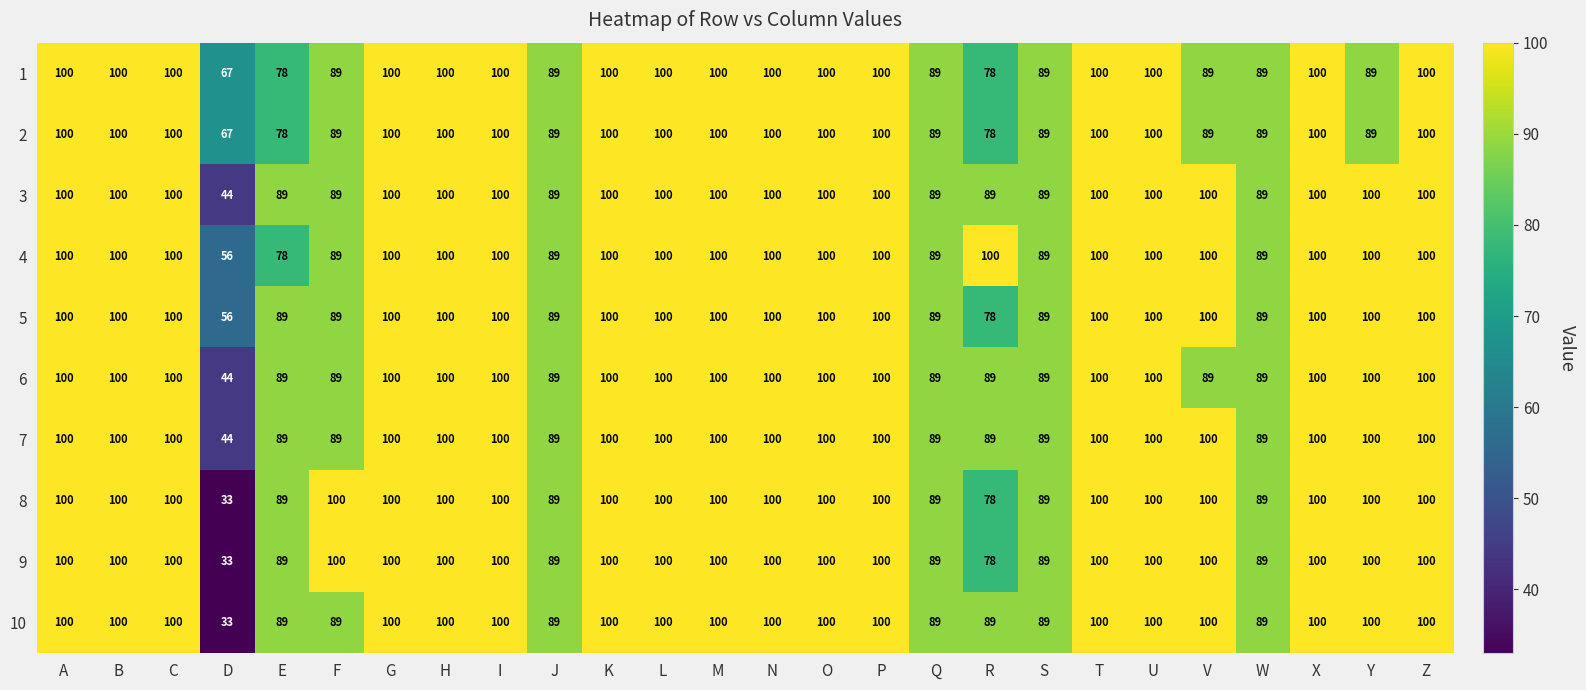

What is the difference between the highest and lowest values at Y?

11